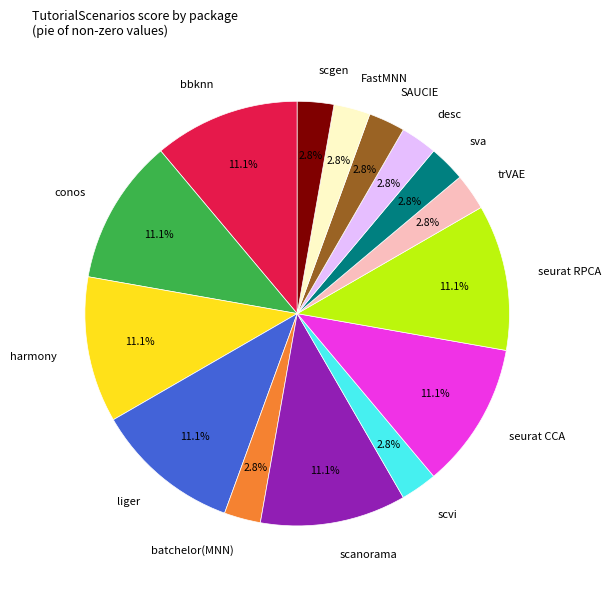

True or false: sva accounts for 13% of the total.

False